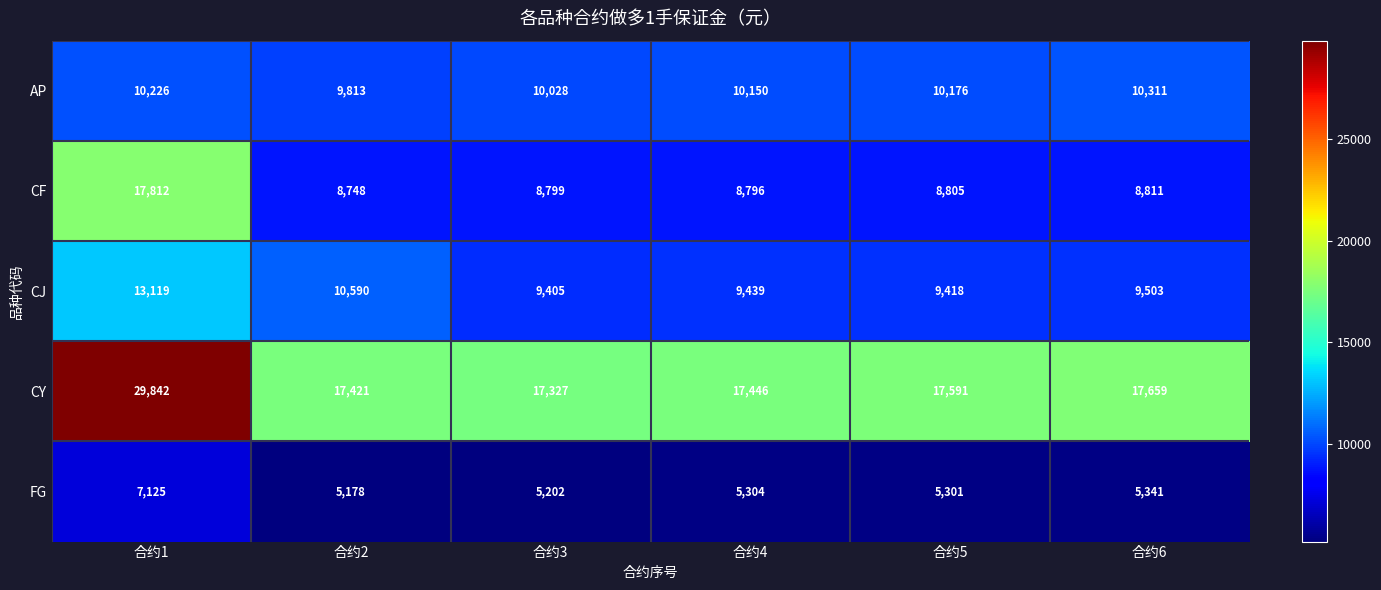

Reading left to right, what are all the values shown in this chart?

AP: 10226	9813	10028	10150	10176	10311
CF: 17812	8748	8799	8796	8805	8811
CJ: 13119	10590	9405	9439	9418	9503
CY: 29842	17421	17327	17446	17591	17659
FG: 7125	5178	5202	5304	5301	5341